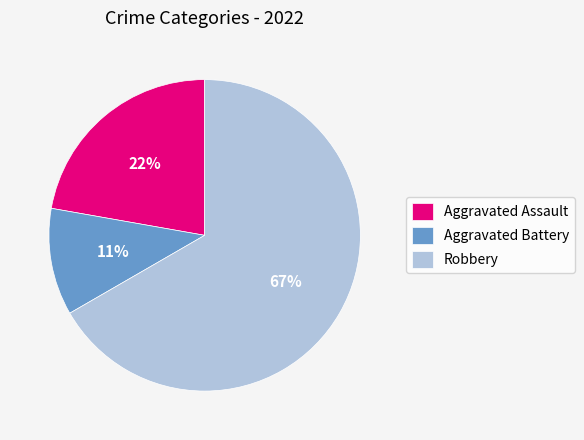

To the nearest percent, what is the difference between the largest and smallest slice percentages?

56%